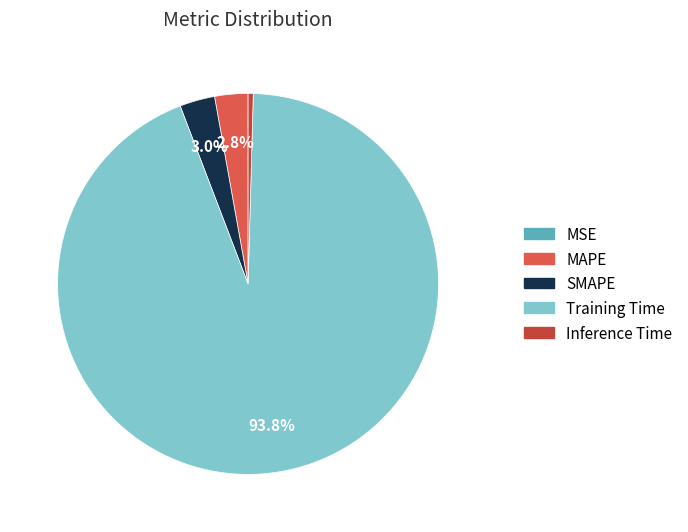

Which slice represents more than half of the pie?

Training Time